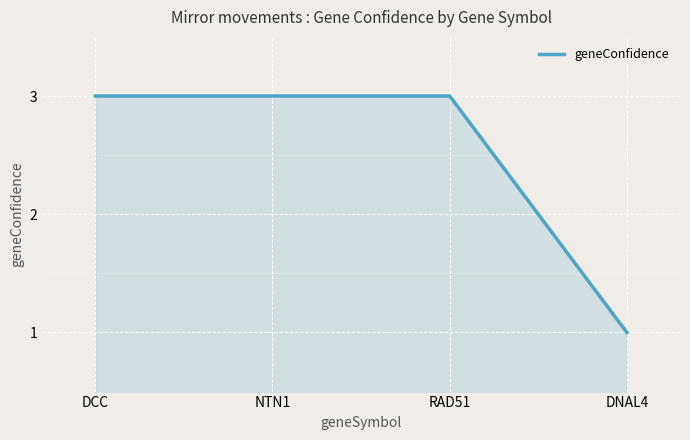

Does the chart display data point markers on the line(s)?

No